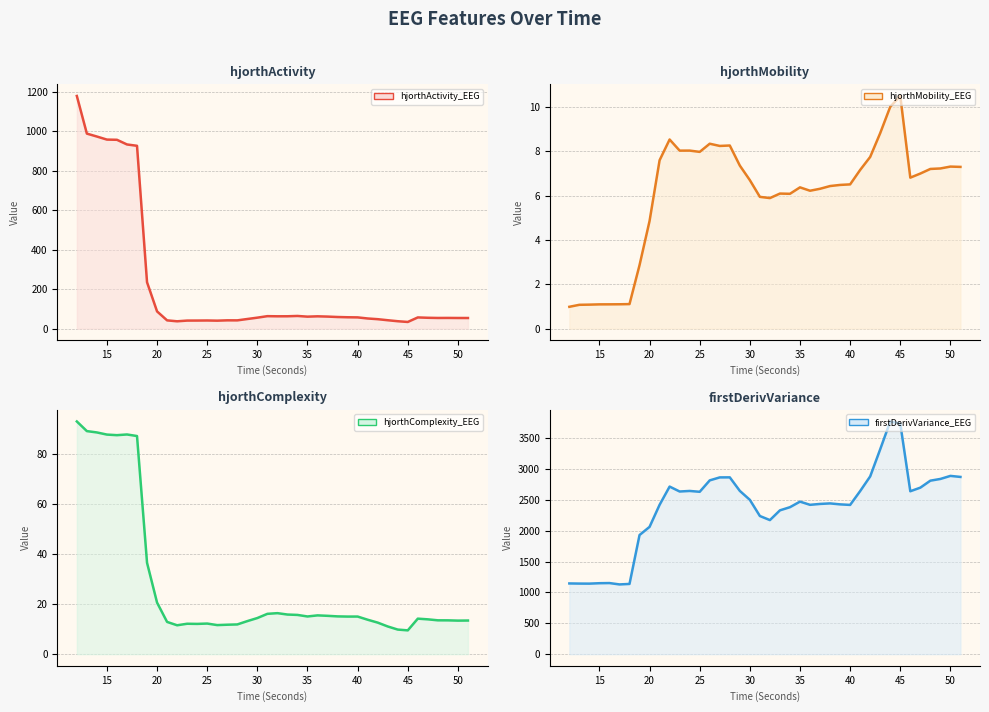

After their last crossing, which series has the higher values: hjorthMobility_EEG or hjorthComplexity_EEG?

hjorthComplexity_EEG